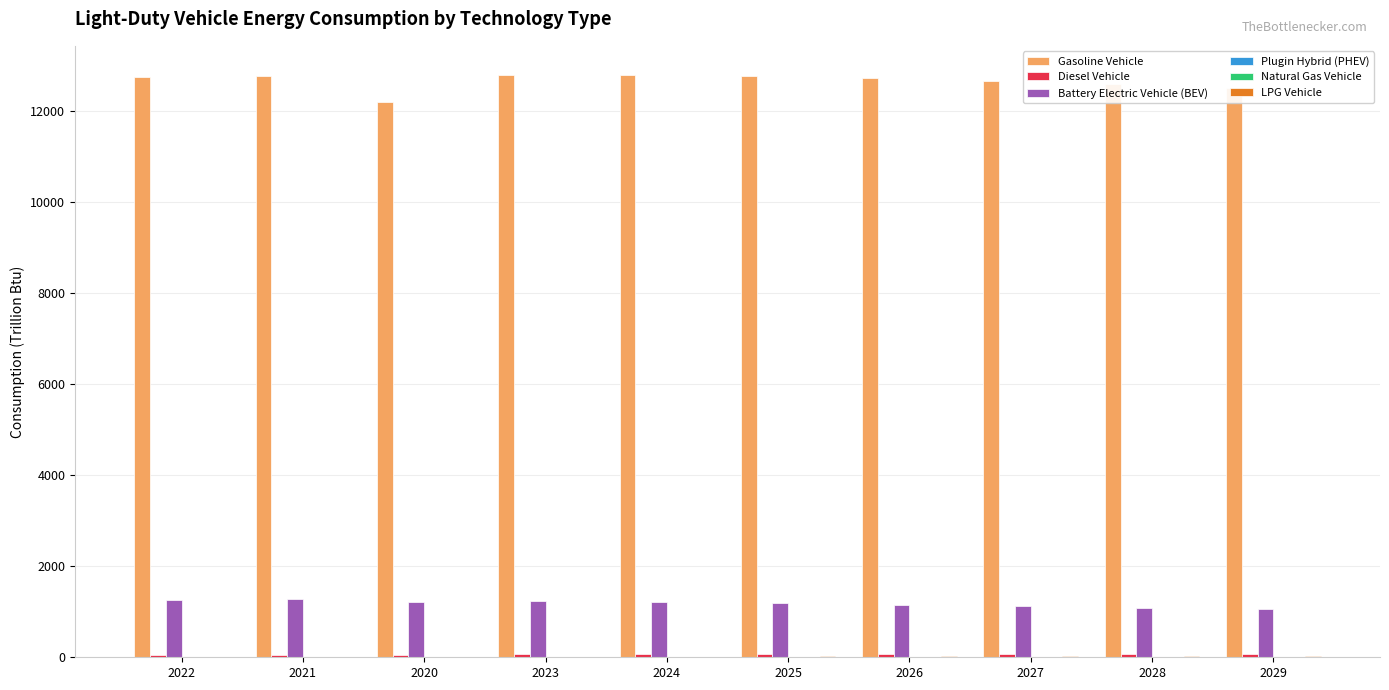

Which series has the largest range (max minus min)?

Gasoline Vehicle